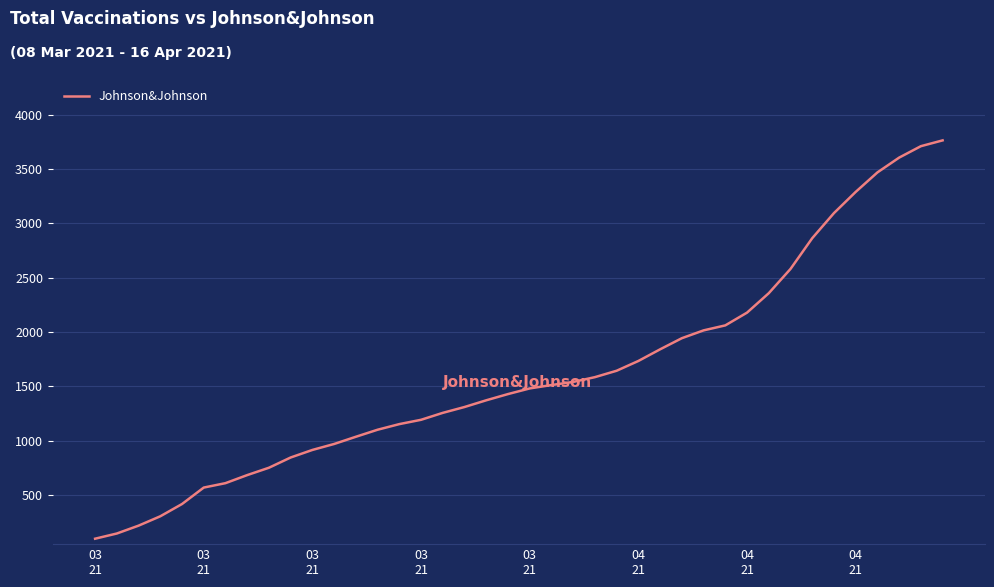

What is the maximum value shown in the chart?

3762.4